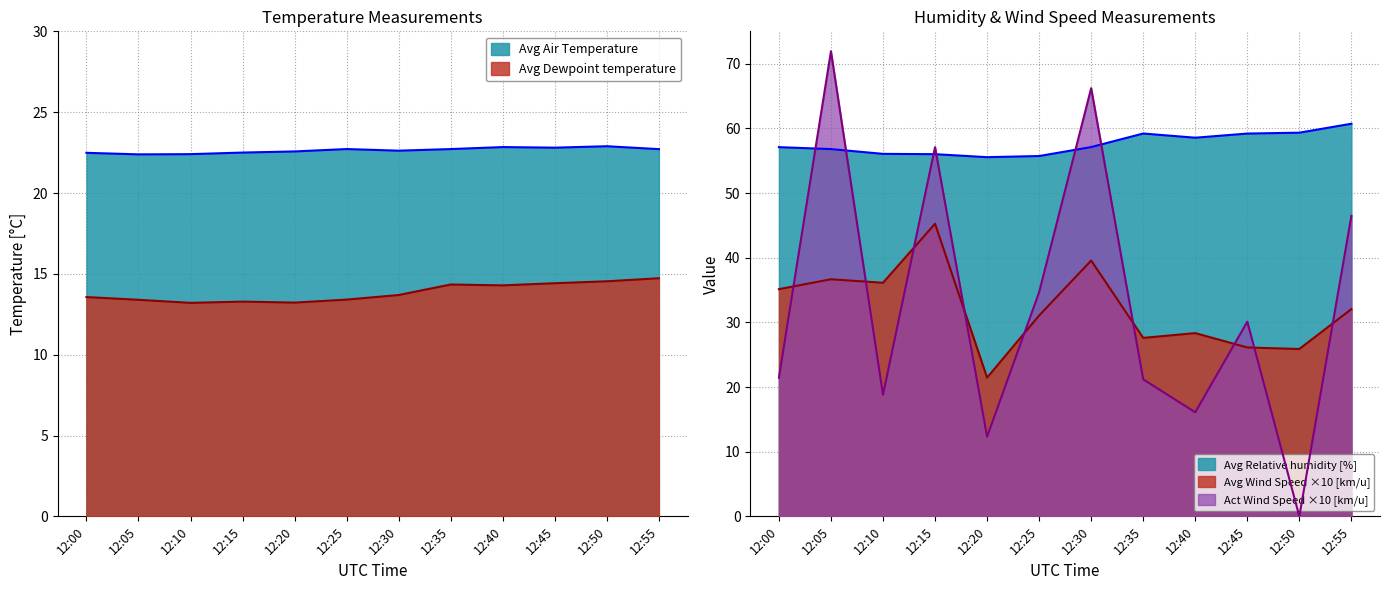

At which category is the sum across all series the highest?

12:05